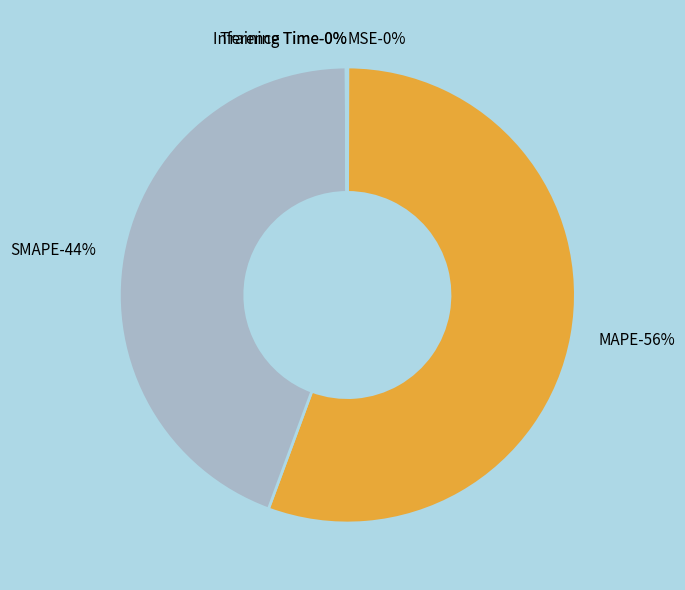

Combined, do Training Time and MAPE account for over 50%?

Yes